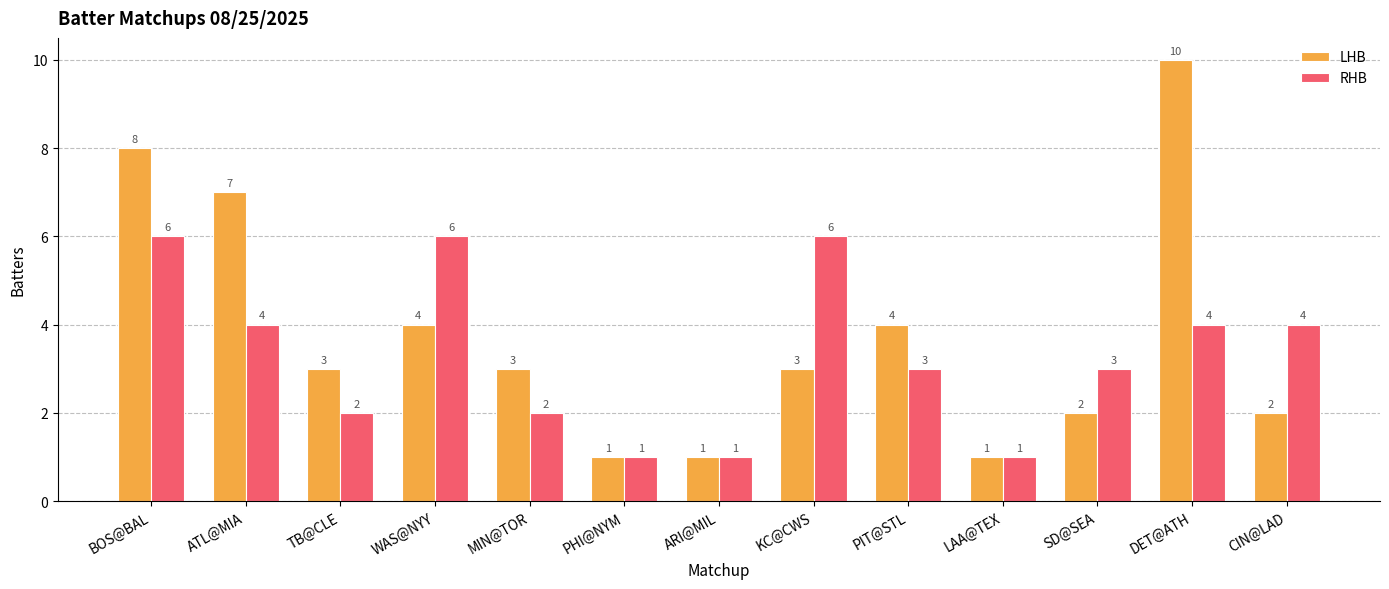

How many LHB values are between 2 and 4?

7